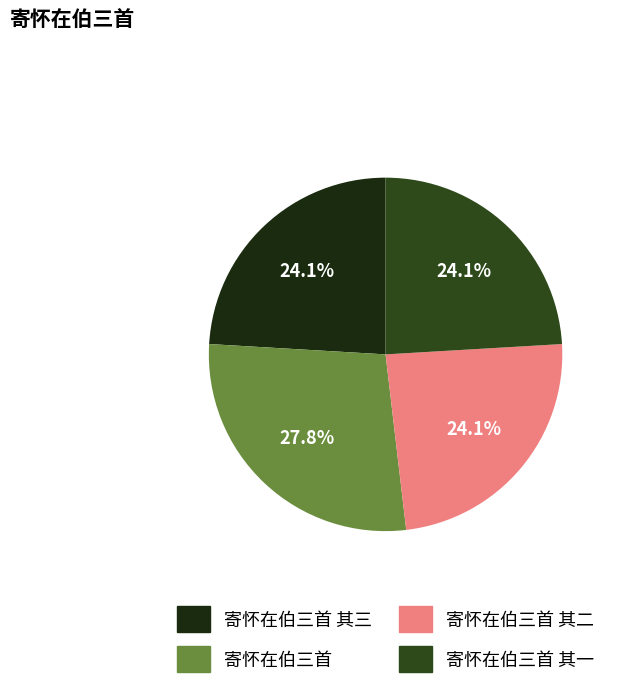

Rank the categories by value from lowest to highest.

寄怀在伯三首 其三, 寄怀在伯三首 其二, 寄怀在伯三首 其一, 寄怀在伯三首